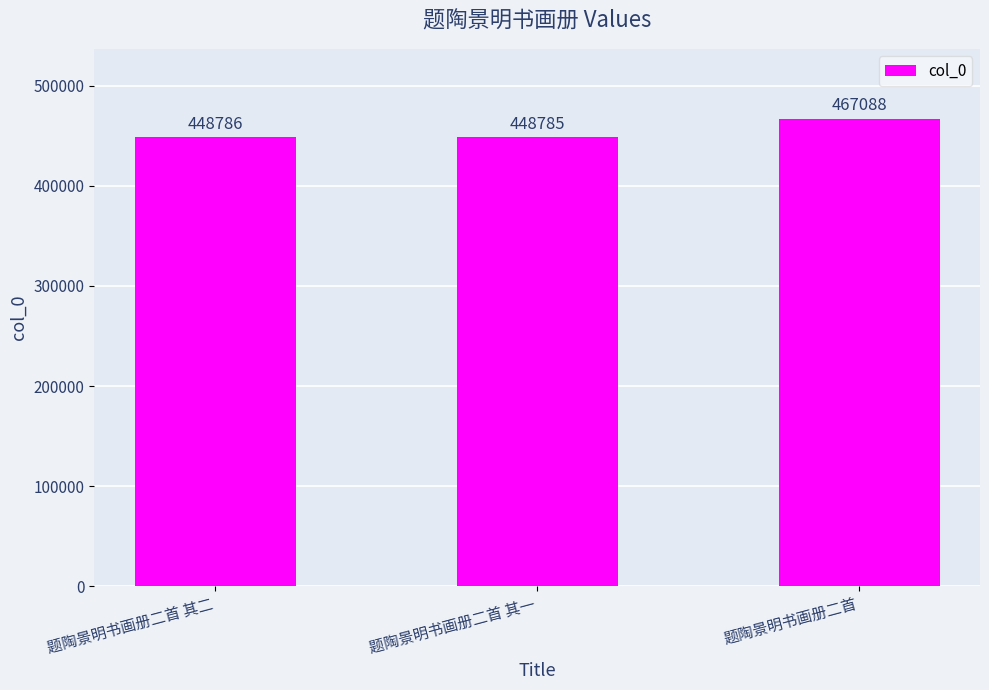

Reading right to left, extract all data points from this chart.

题陶景明书画册二首=467088	题陶景明书画册二首 其一=448785	题陶景明书画册二首 其二=448786